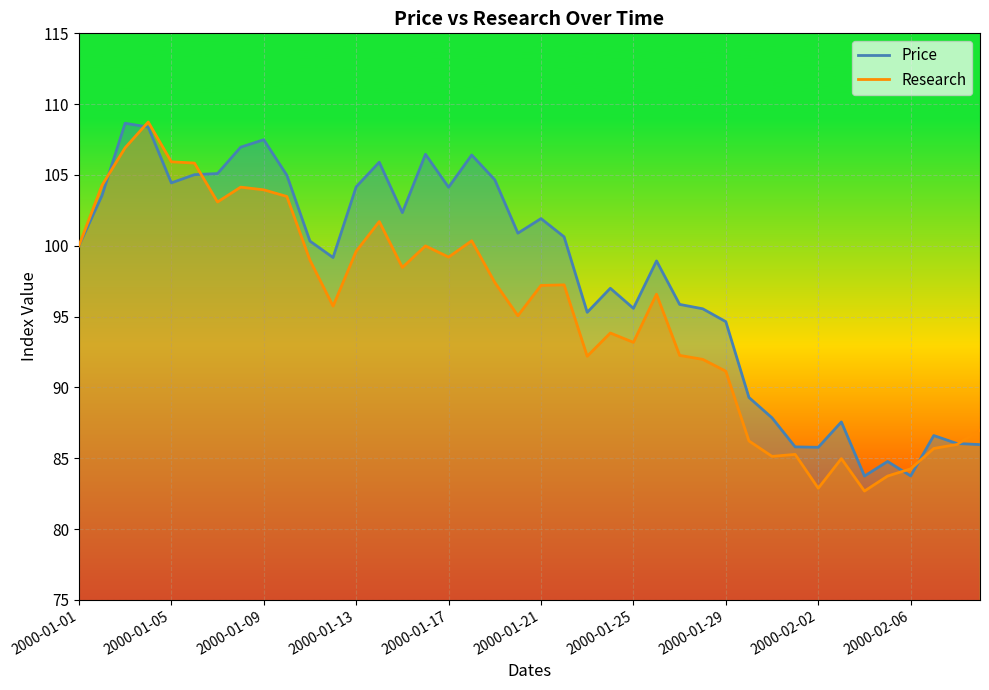

What is the smallest value displayed?

82.7